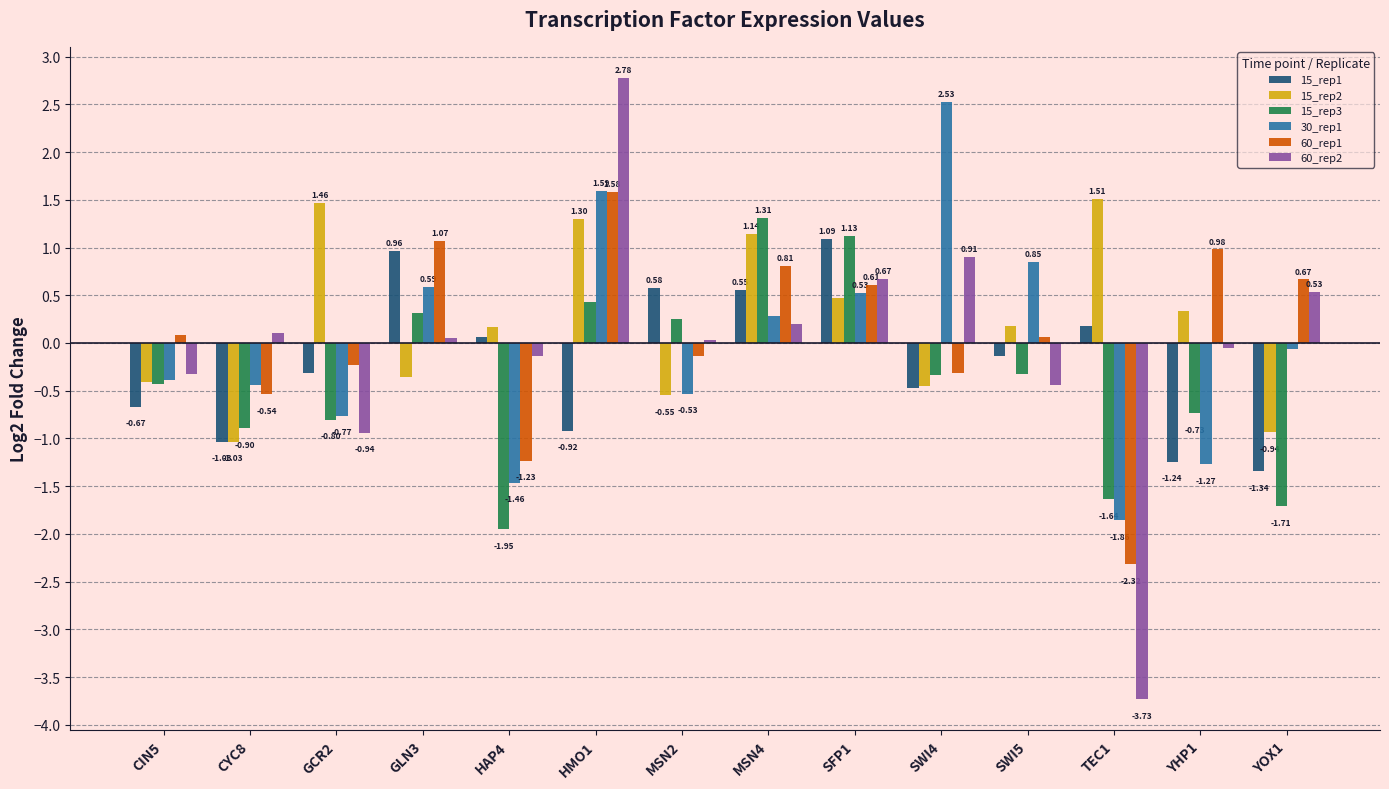

Which label corresponds to the smallest value in the chart?

TEC1